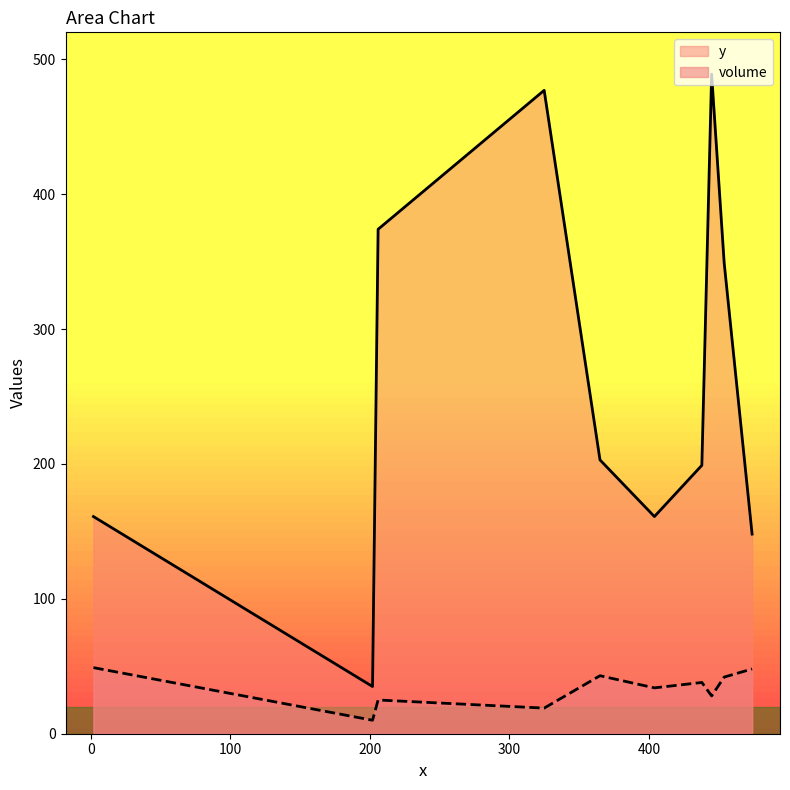

What is the highest value of the y series?

489